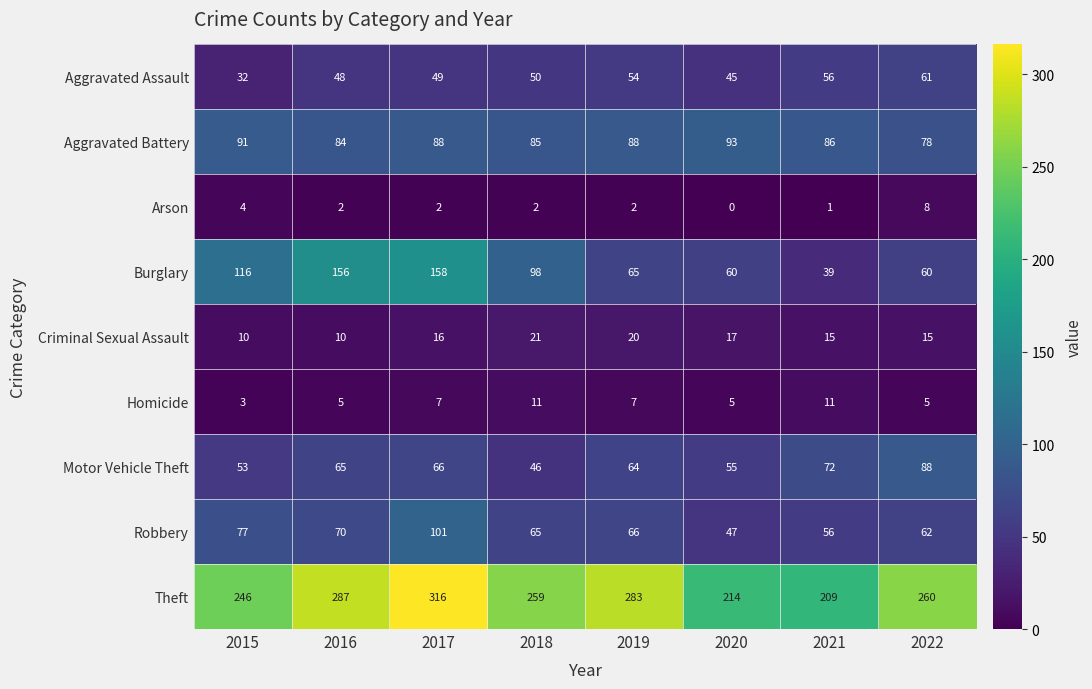

What is the spread (max minus min) of values at 2022?

255